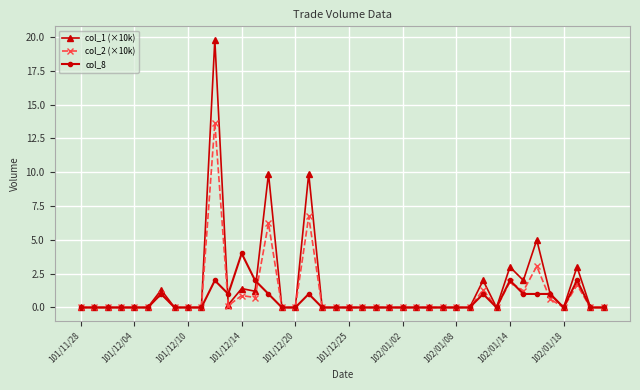

Which series has the widest spread of values?

col_1 (×10k)